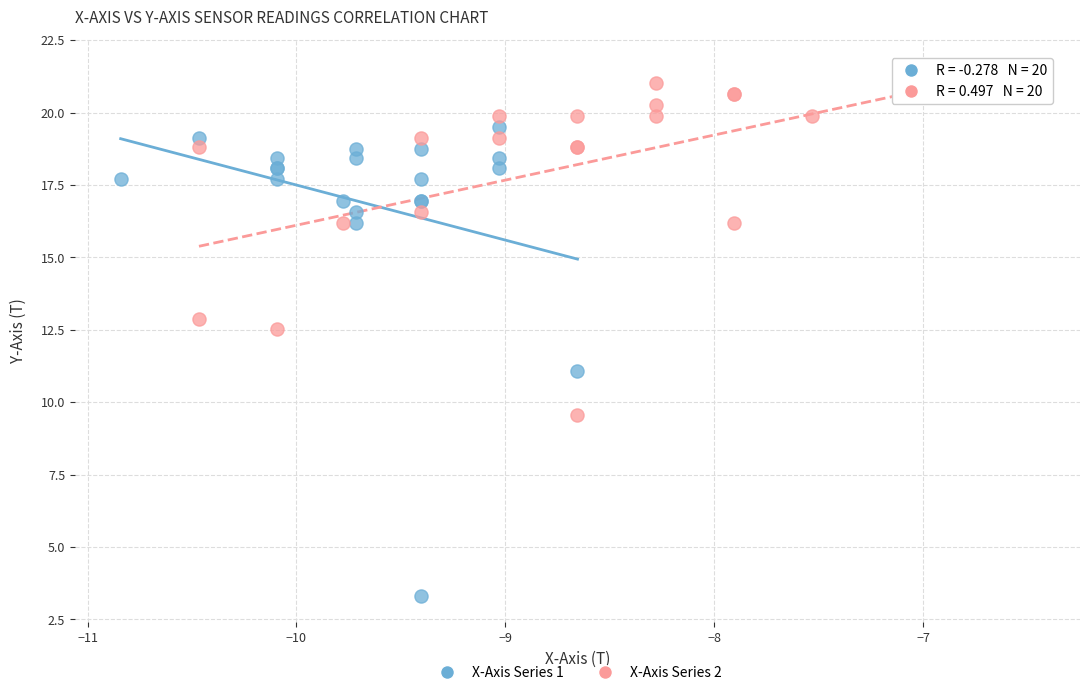

Which series reaches the minimum Y coordinate?

X-Axis Series 1